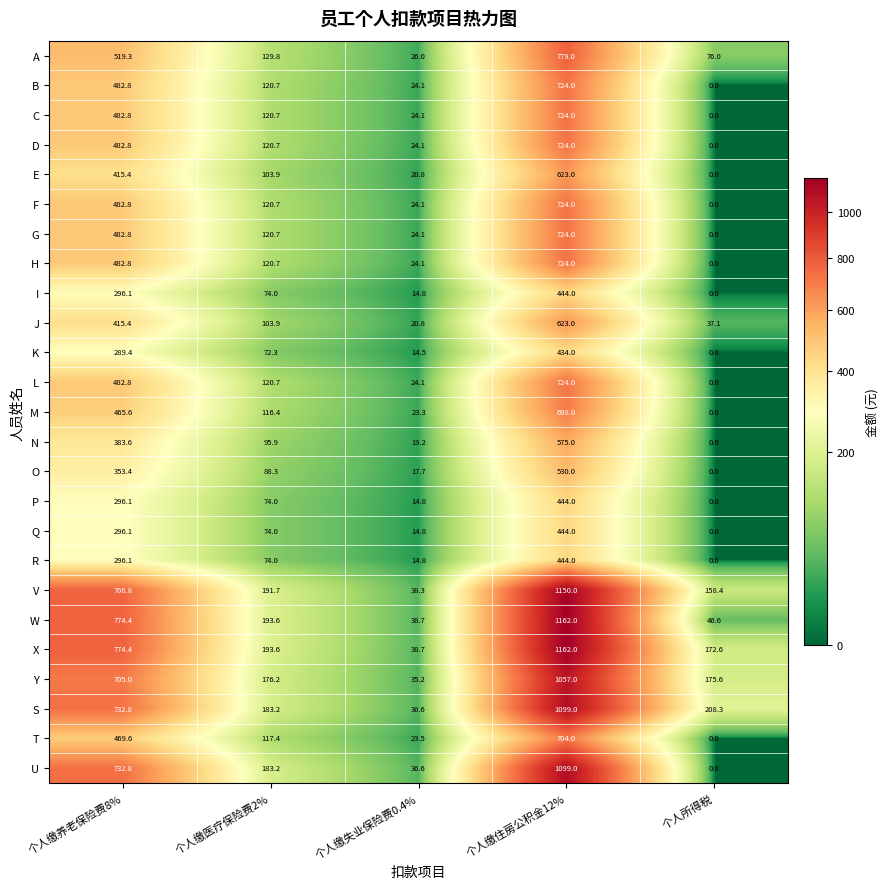

Is it true that R equals 158.0 at 个人缴住房公积金12%?

False